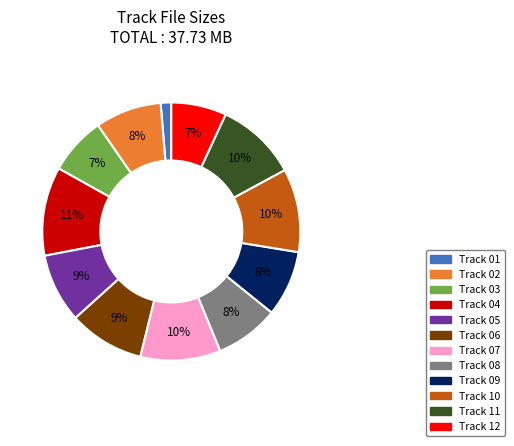

To the nearest percent, what is the combined percentage of Track 02 and Track 04?

19%